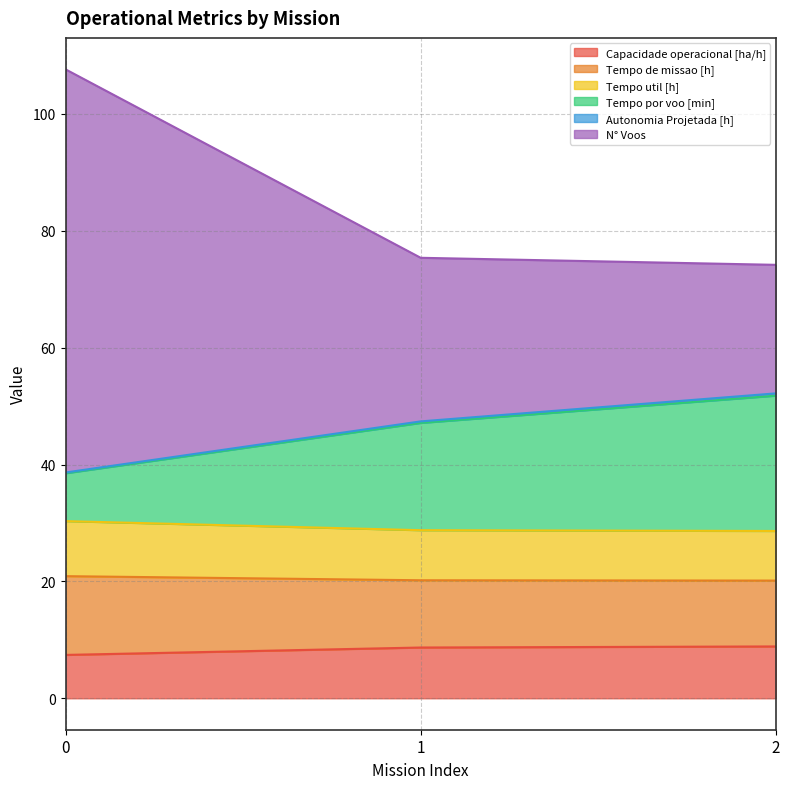

Which series has the largest range (max minus min)?

N° Voos